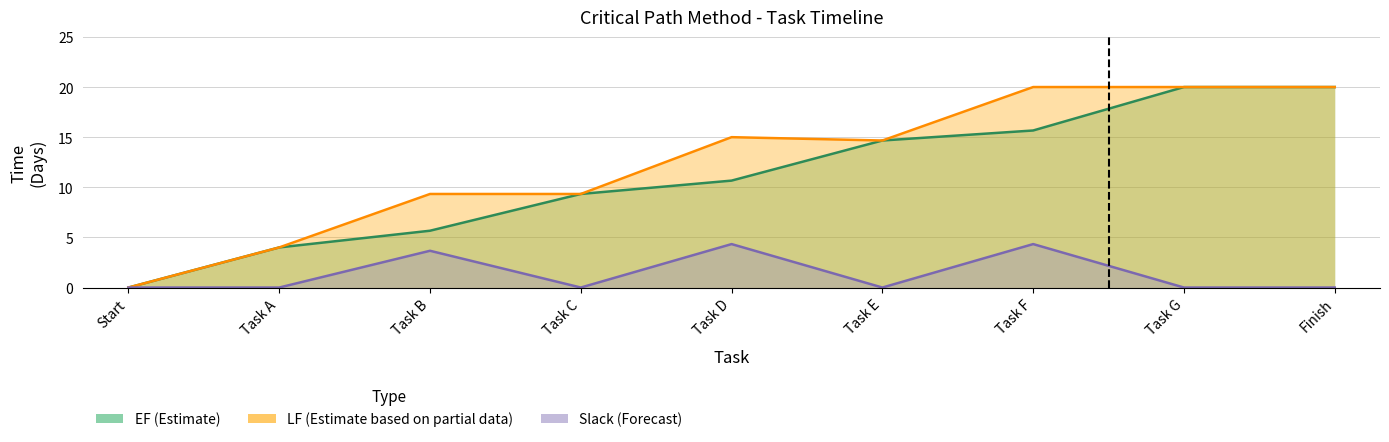

How many lines are shown in the chart?

3